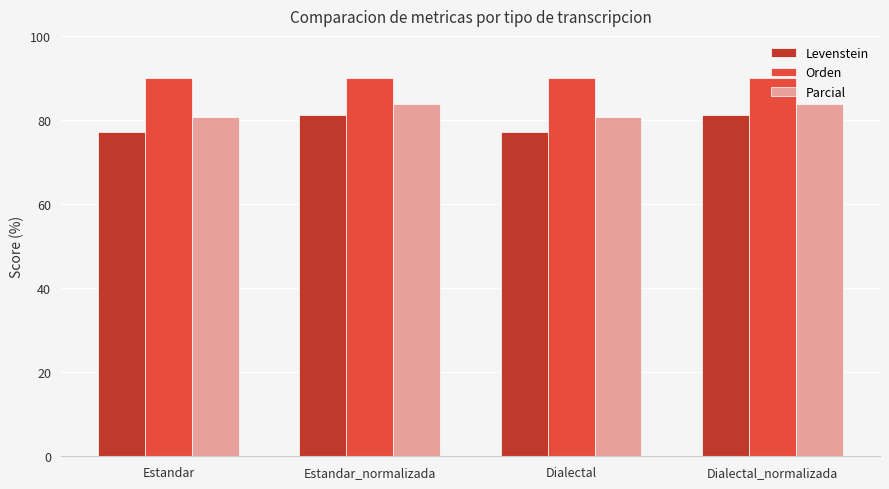

The Parcial series shows 83.8 at Estandar_normalizada. True or false?

True